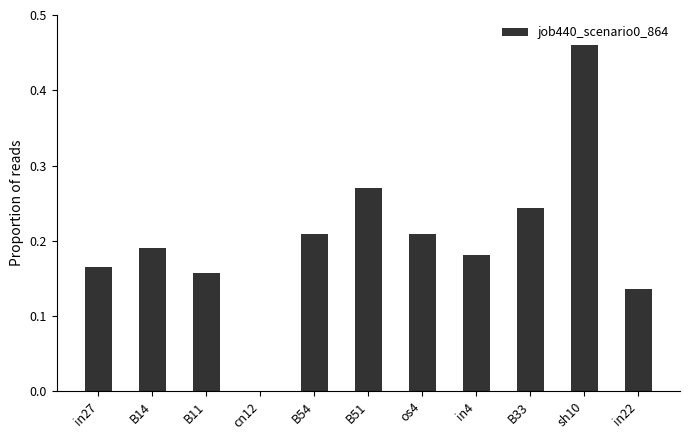

The chart shows a value of 0.5 at B51. True or false?

False